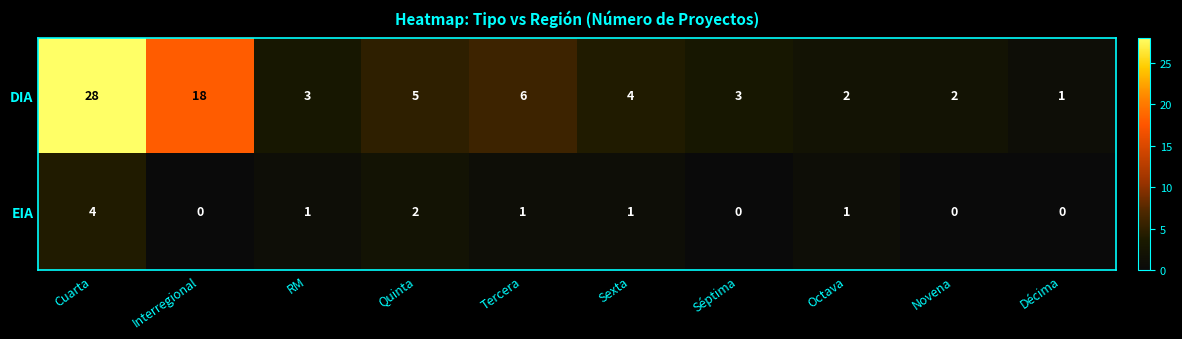

Reading left to right, list all the values displayed in this chart.

DIA: Cuarta=28	Interregional=18	RM=3	Quinta=5	Tercera=6	Sexta=4	Séptima=3	Octava=2	Novena=2	Décima=1
EIA: Cuarta=4	Interregional=0	RM=1	Quinta=2	Tercera=1	Sexta=1	Séptima=0	Octava=1	Novena=0	Décima=0